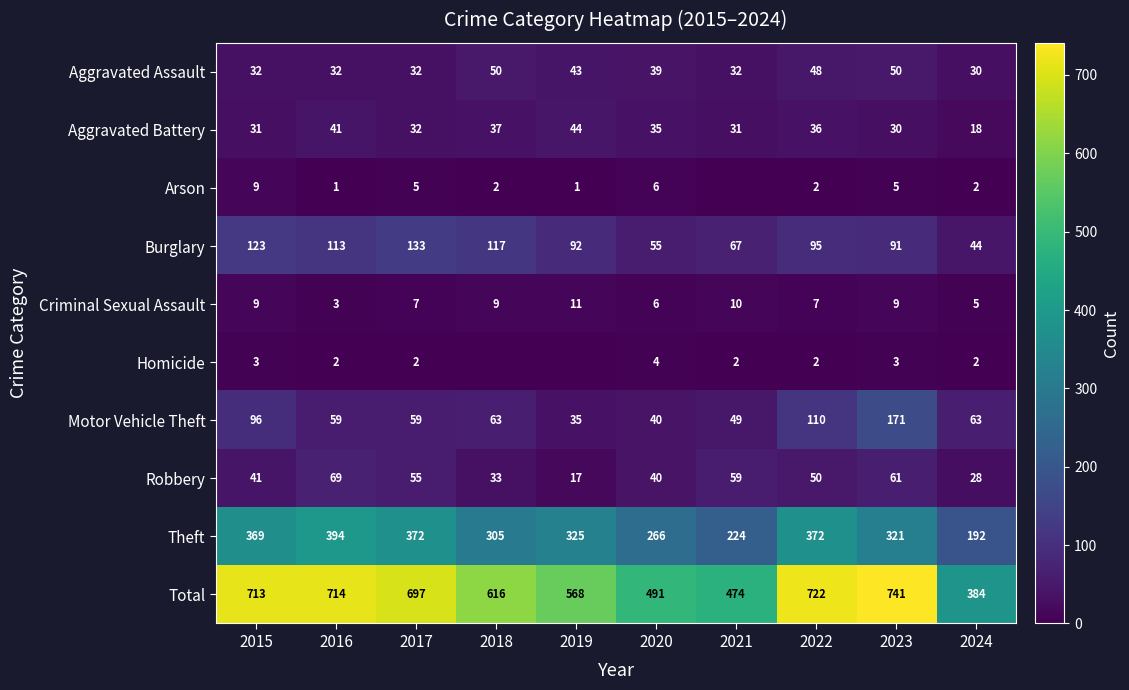

What is the total value across all series at 2021?

948